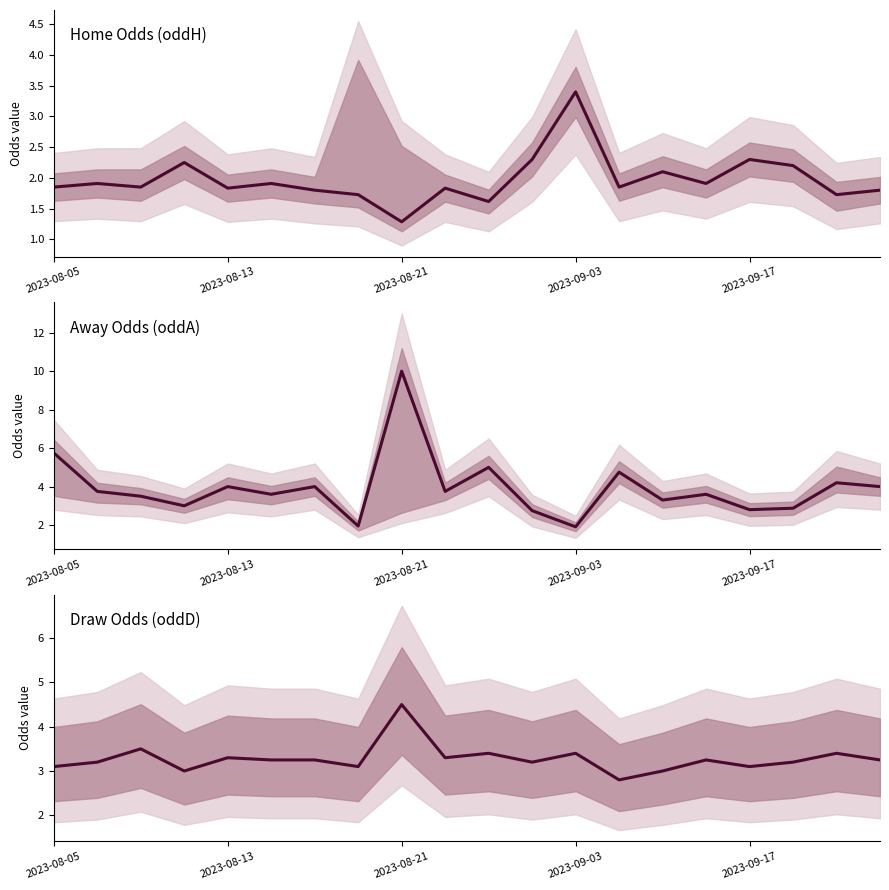

What is the maximum value shown in the chart?

10.0